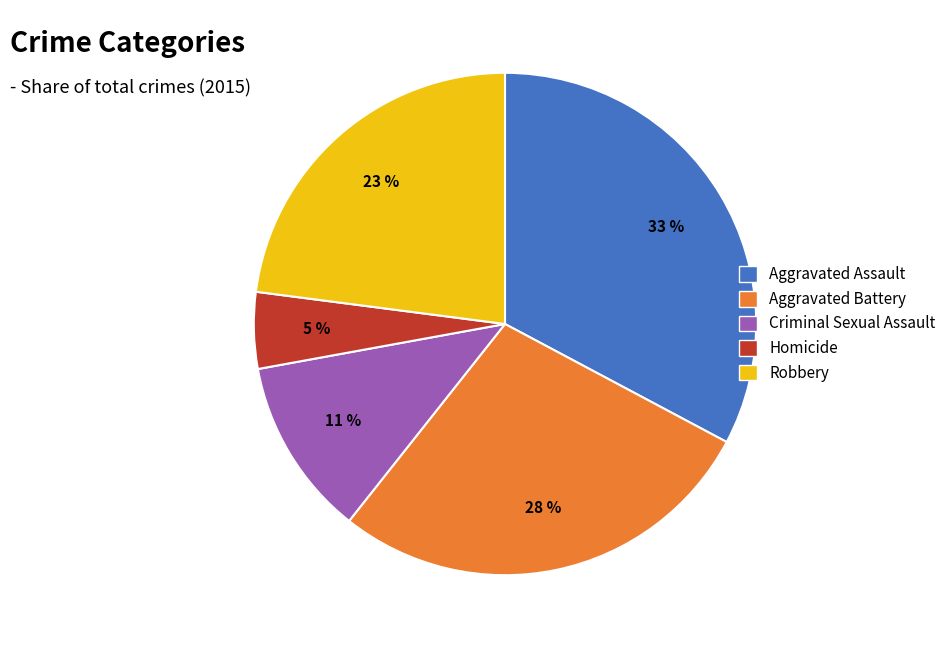

Is the sum of Aggravated Battery and Robbery greater than half?

Yes